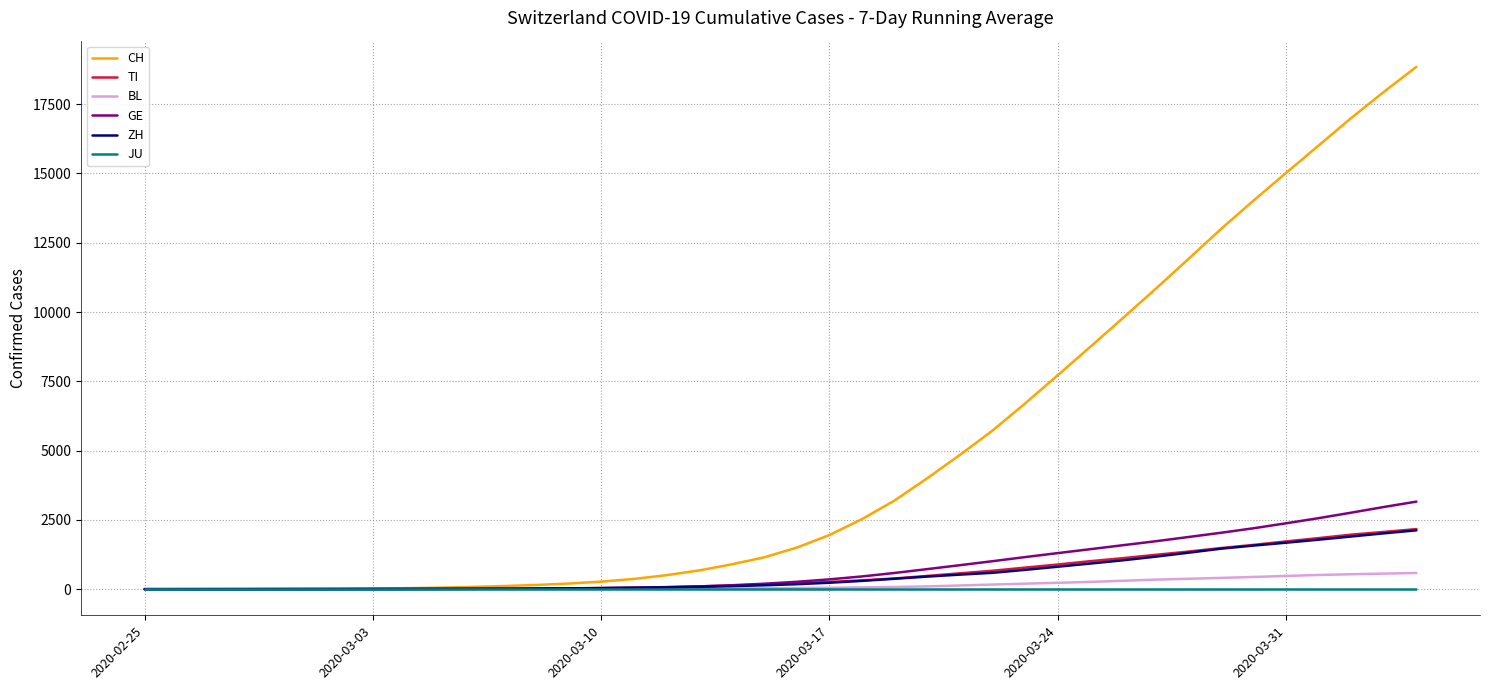

How many distinct data groups are displayed?

6